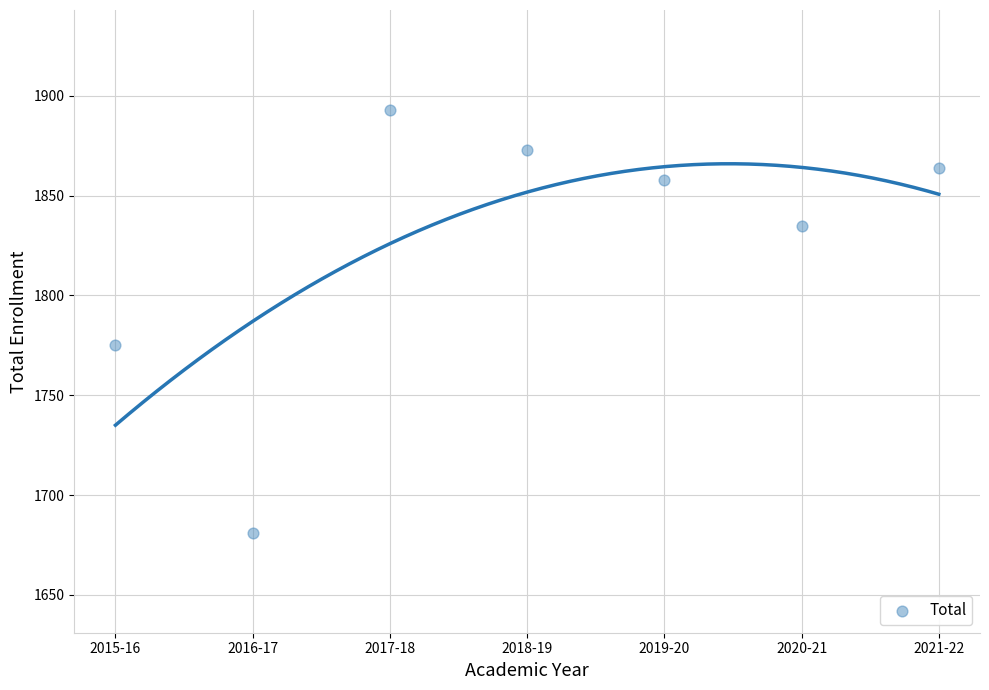

What is the average Y value?

1826